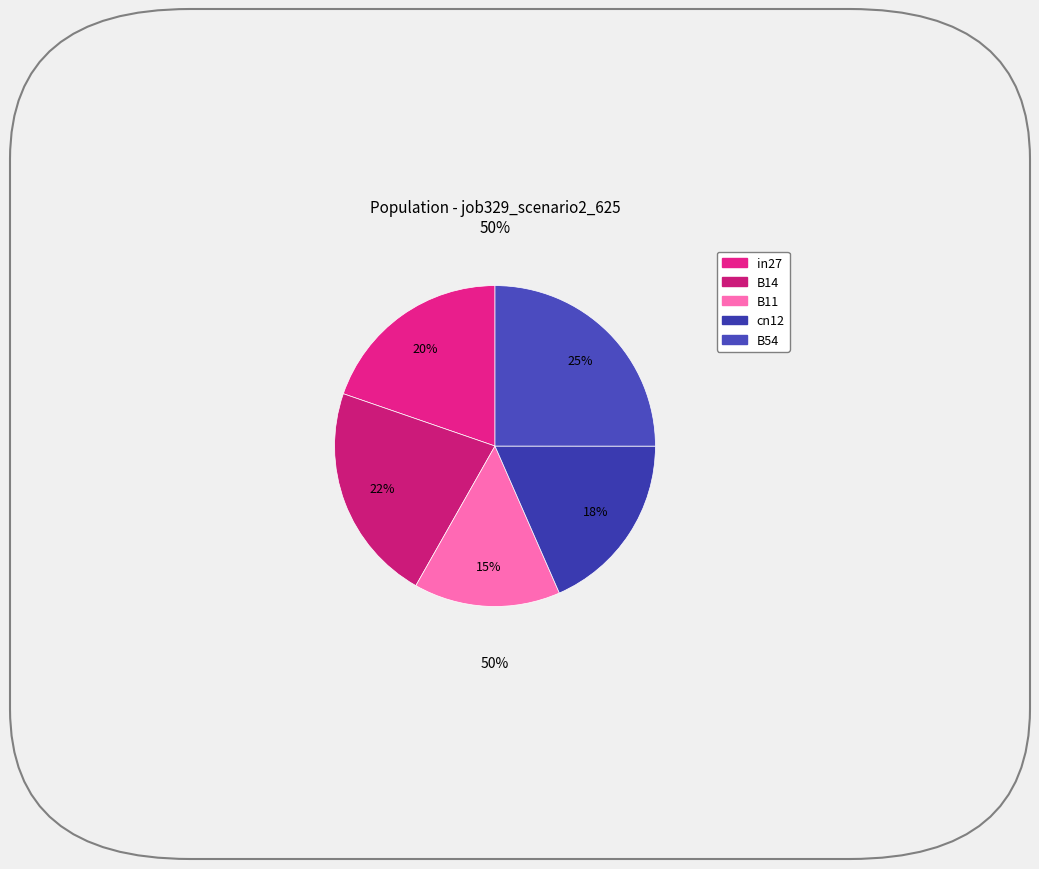

Count the number of slices in the pie.

5